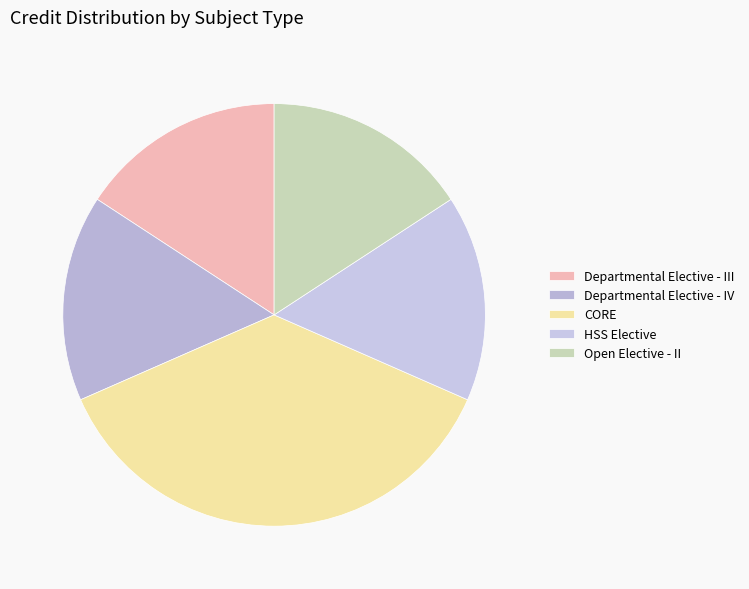

Approximately how many times larger is the value at HSS Elective compared to Departmental Elective - III?

1.0